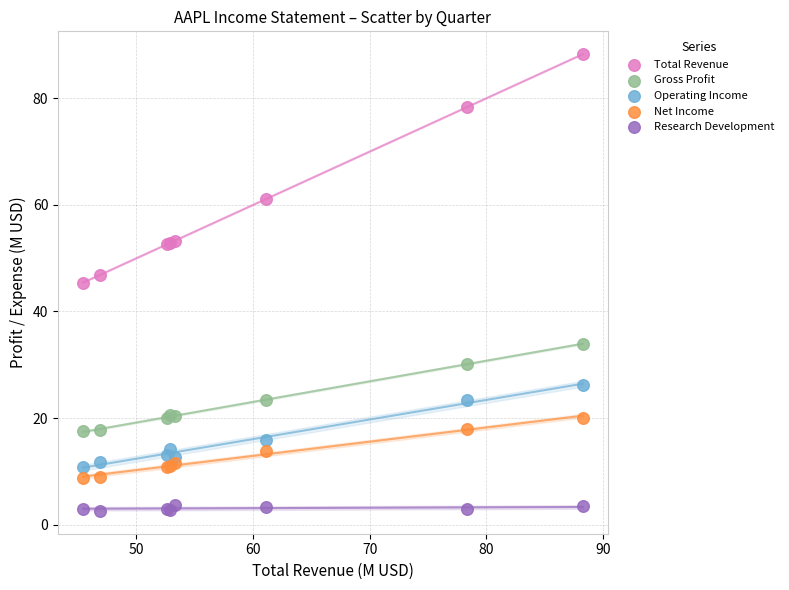

In the Total Revenue series, what Y value is closest to 66?

61.1